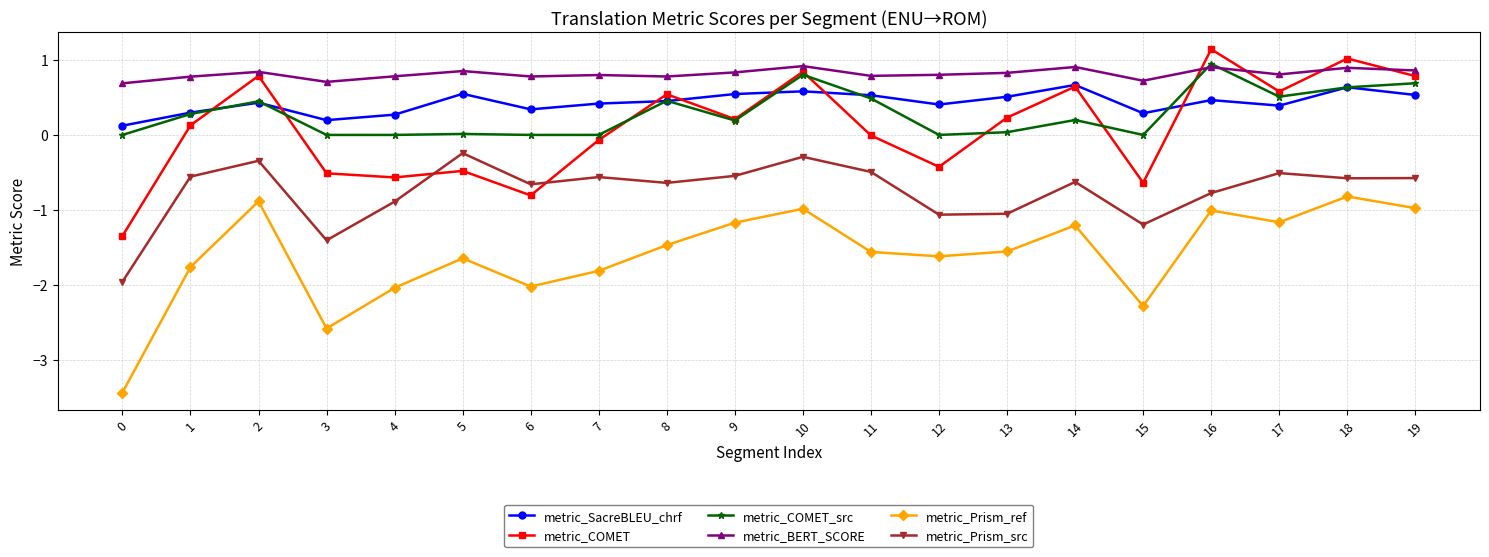

Which label corresponds to the largest value in the chart?

16